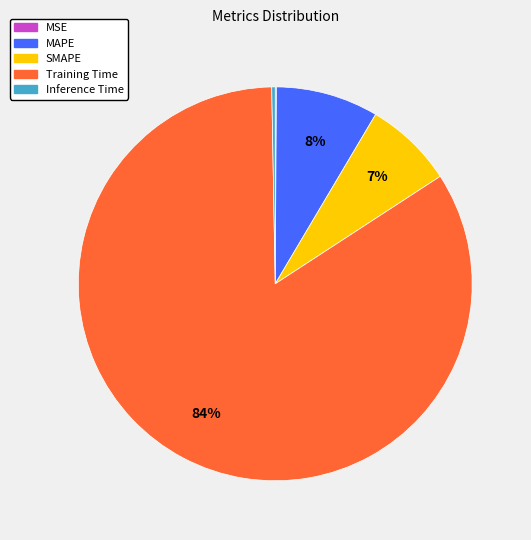

Which slice represents more than half of the pie?

Training Time